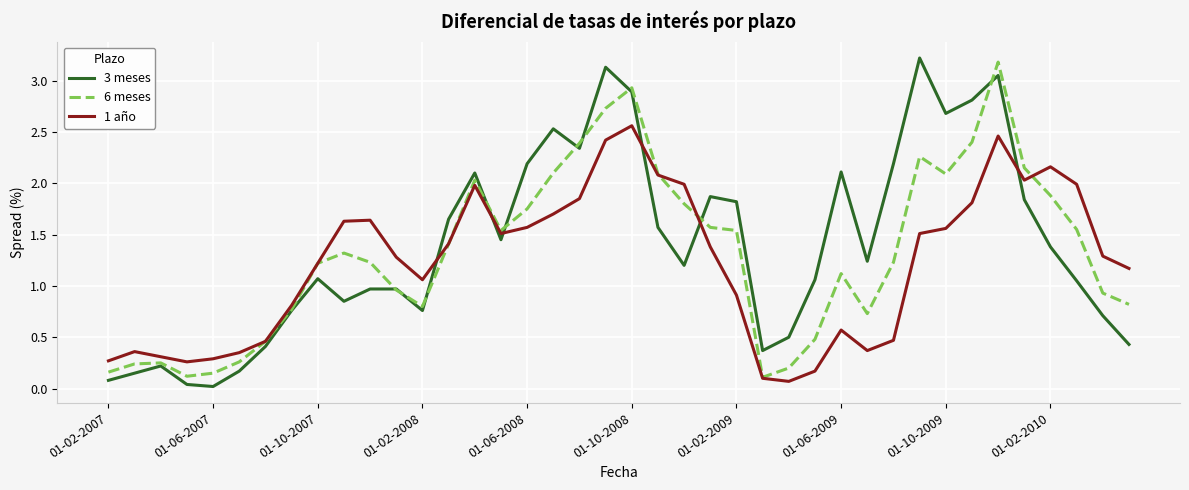

What is the maximum value shown in the chart?

3.2